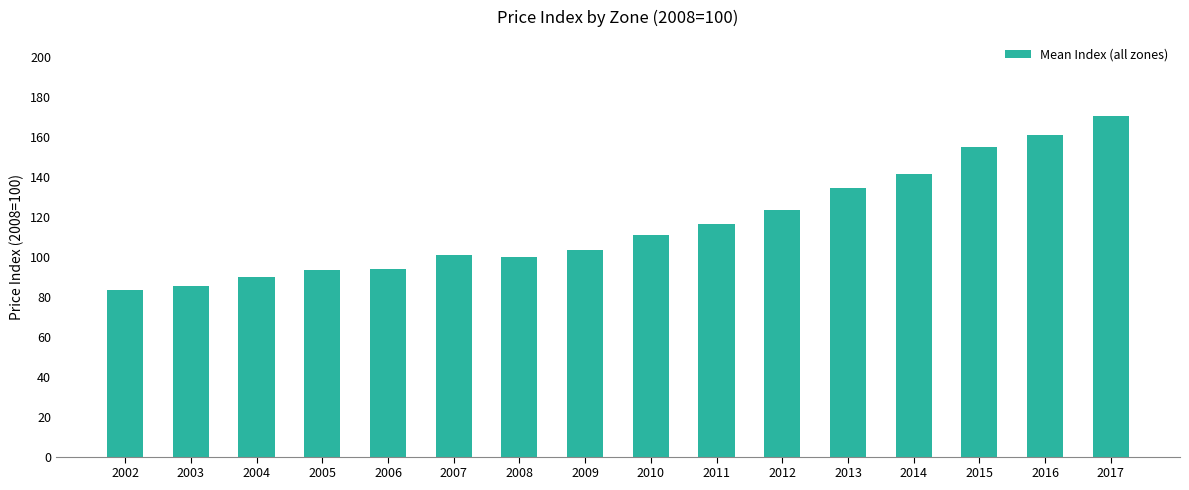

The value at 2003 is 85.5. True or false?

True